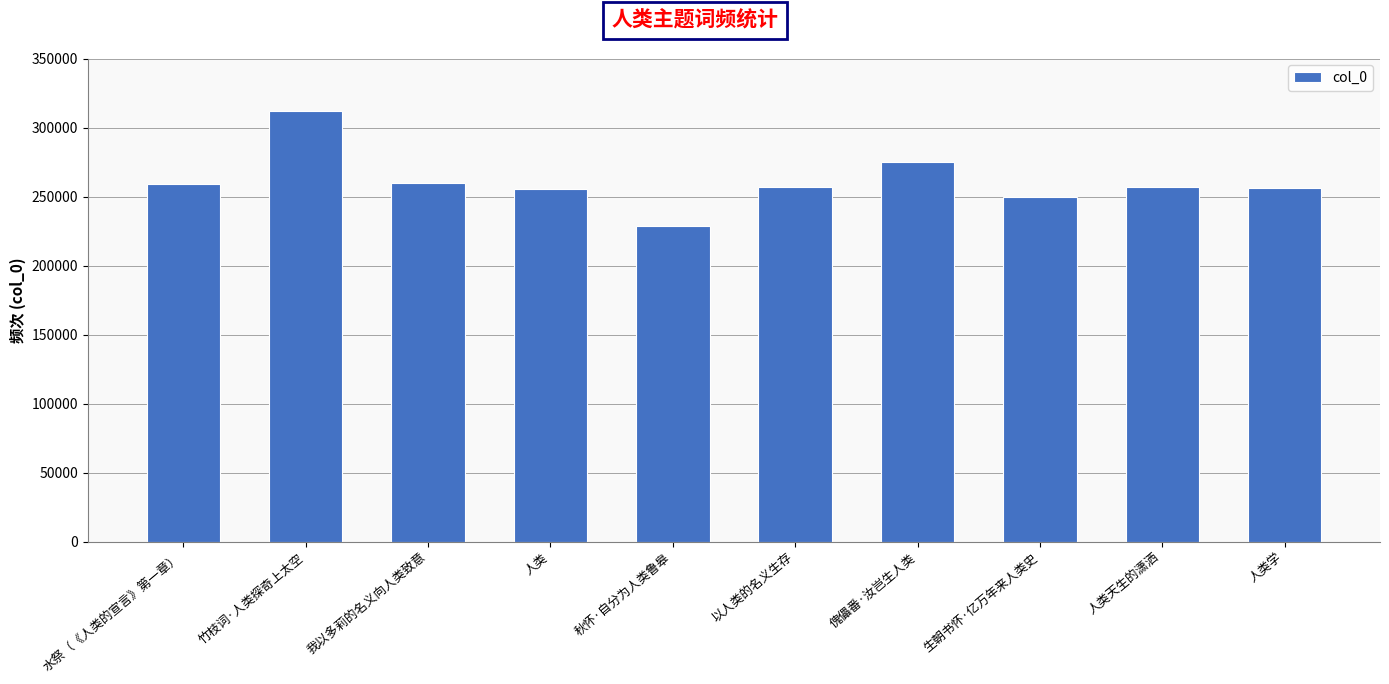

At which label does the data first exceed 256993?

水祭（《人类的宣言》第一章）